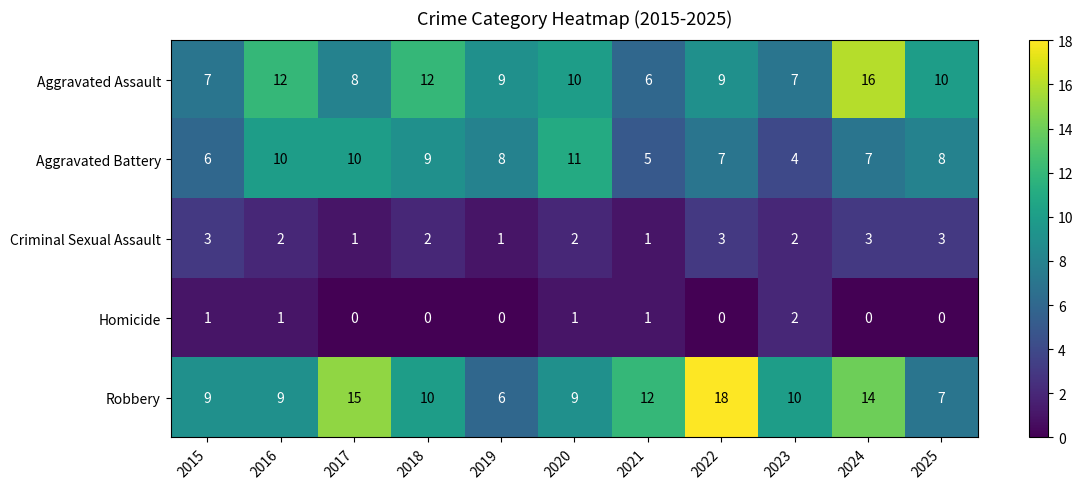

At which label does Criminal Sexual Assault first exceed 2?

2015